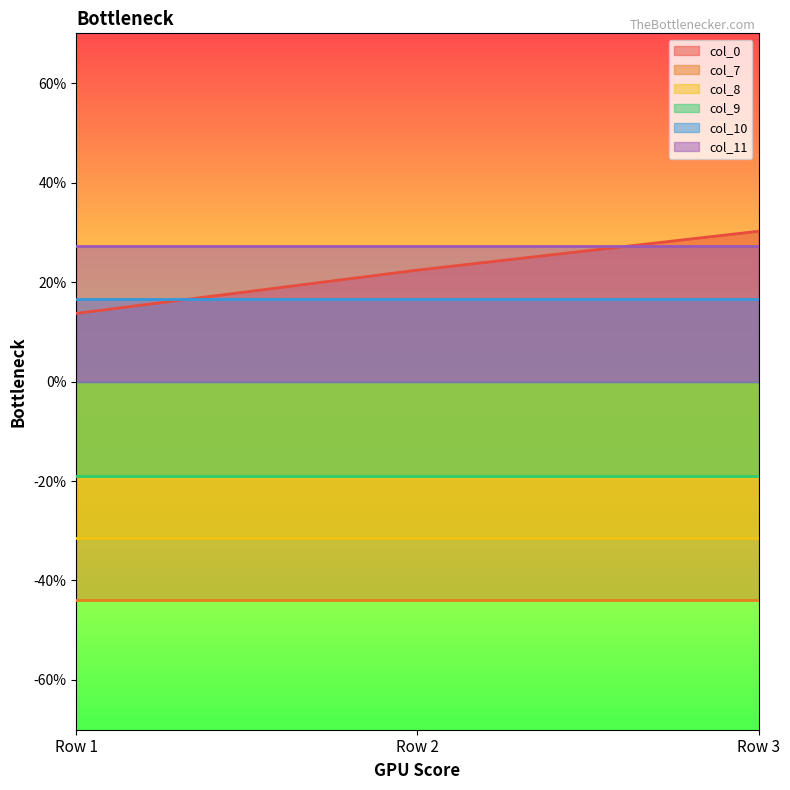

Rank the series by their maximum value, from lowest to highest.

col_7, col_8, col_9, col_10, col_11, col_0